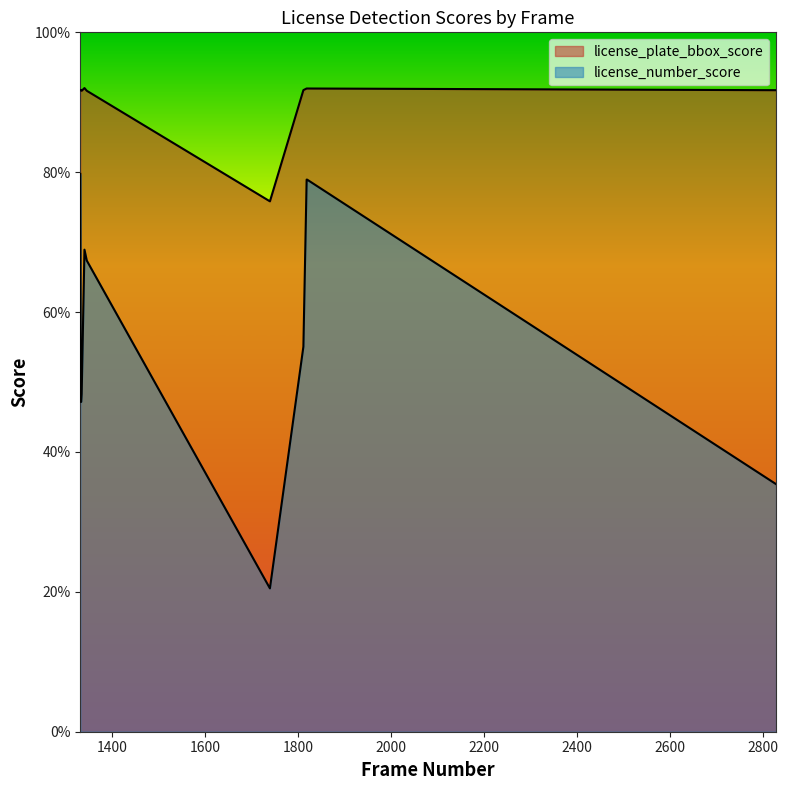

How many series are shown in this chart?

2